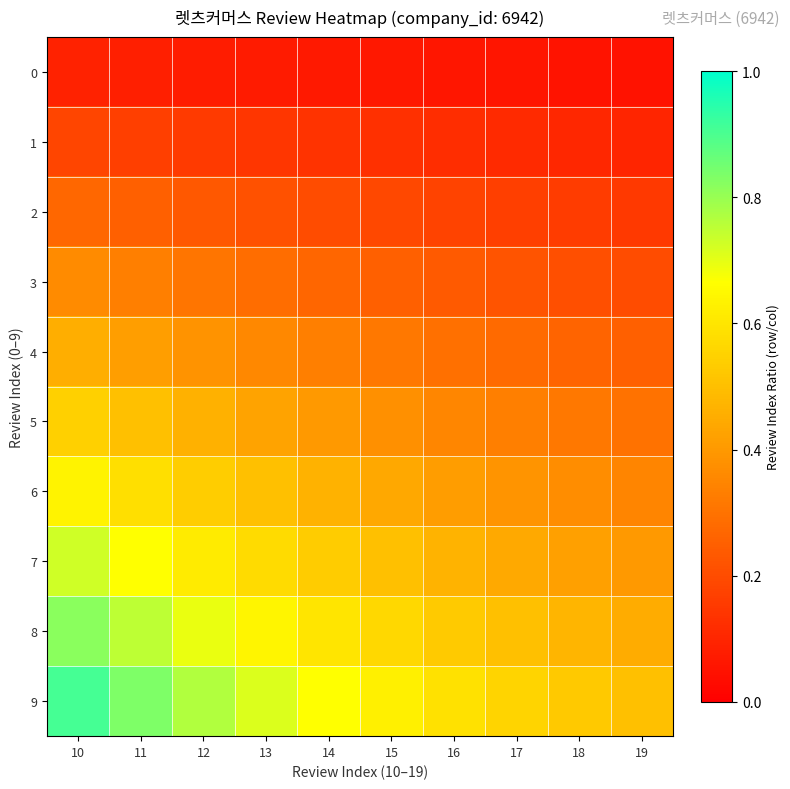

Which series has the widest spread of values?

9